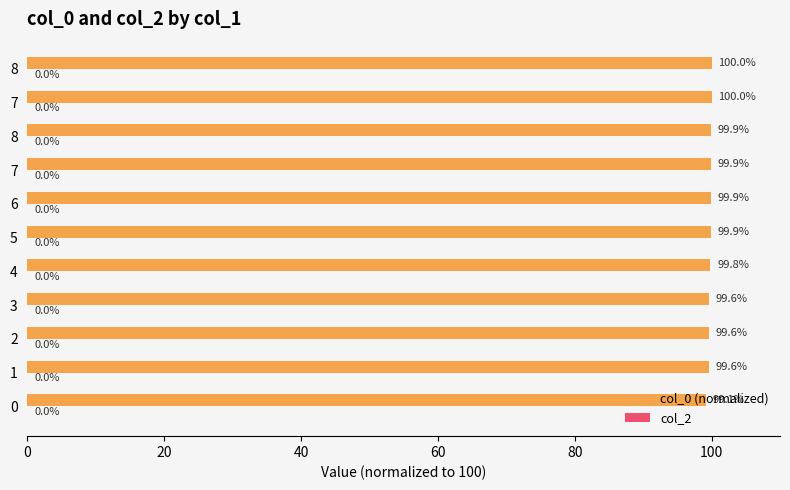

Count the number of categories in the chart.

11